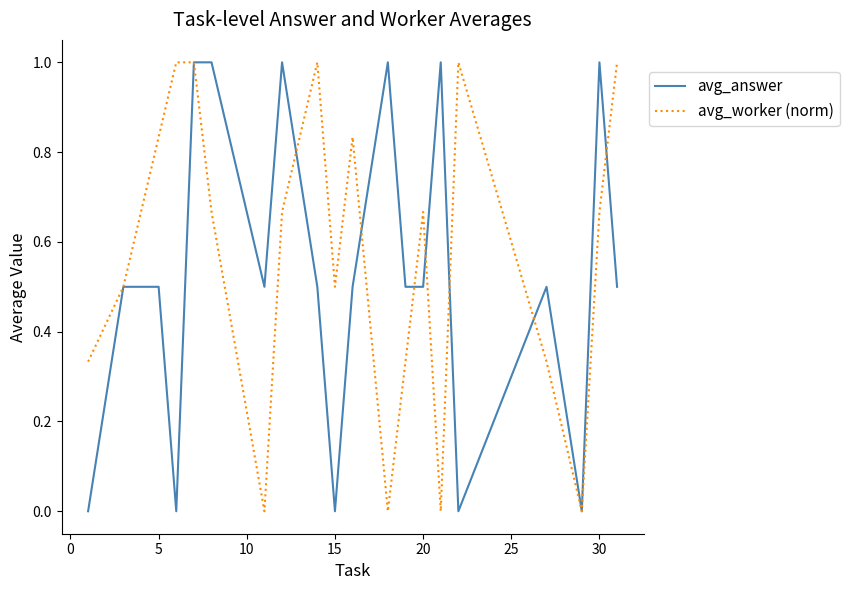

What is the greatest value displayed?

1.0